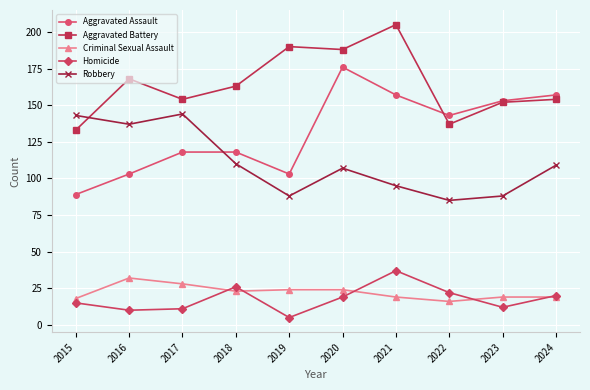

What is the value of the Homicide point at the 1st from the left?

15